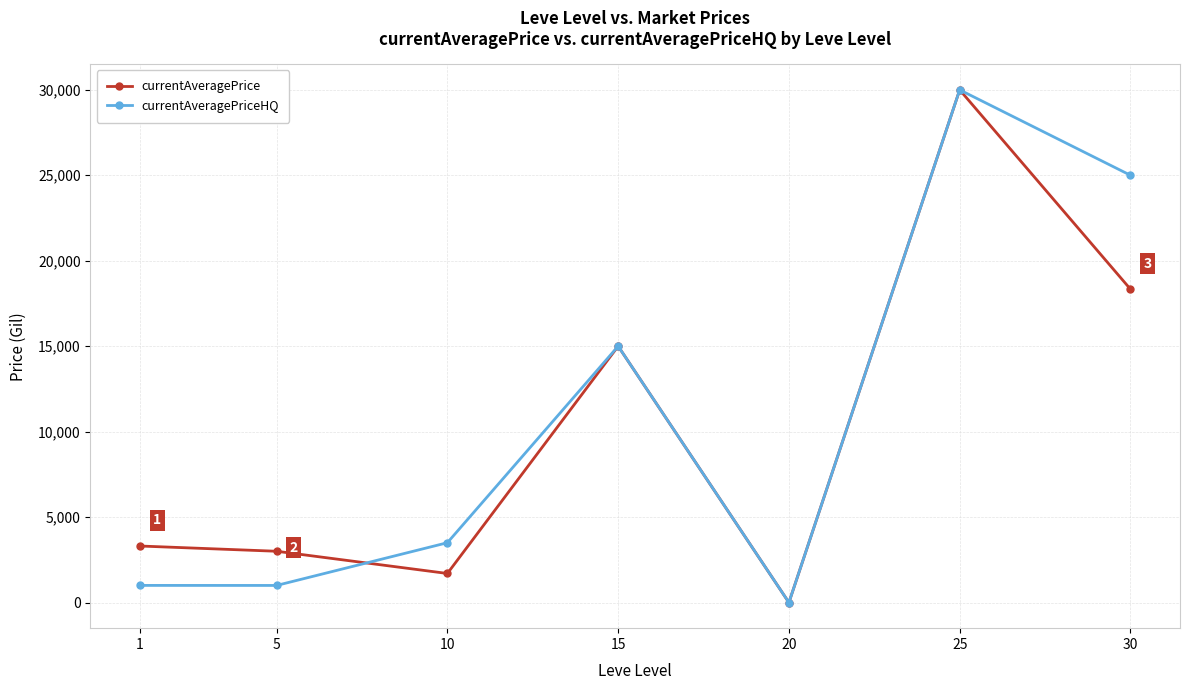

The currentAveragePrice series shows 10824 at 20. True or false?

False